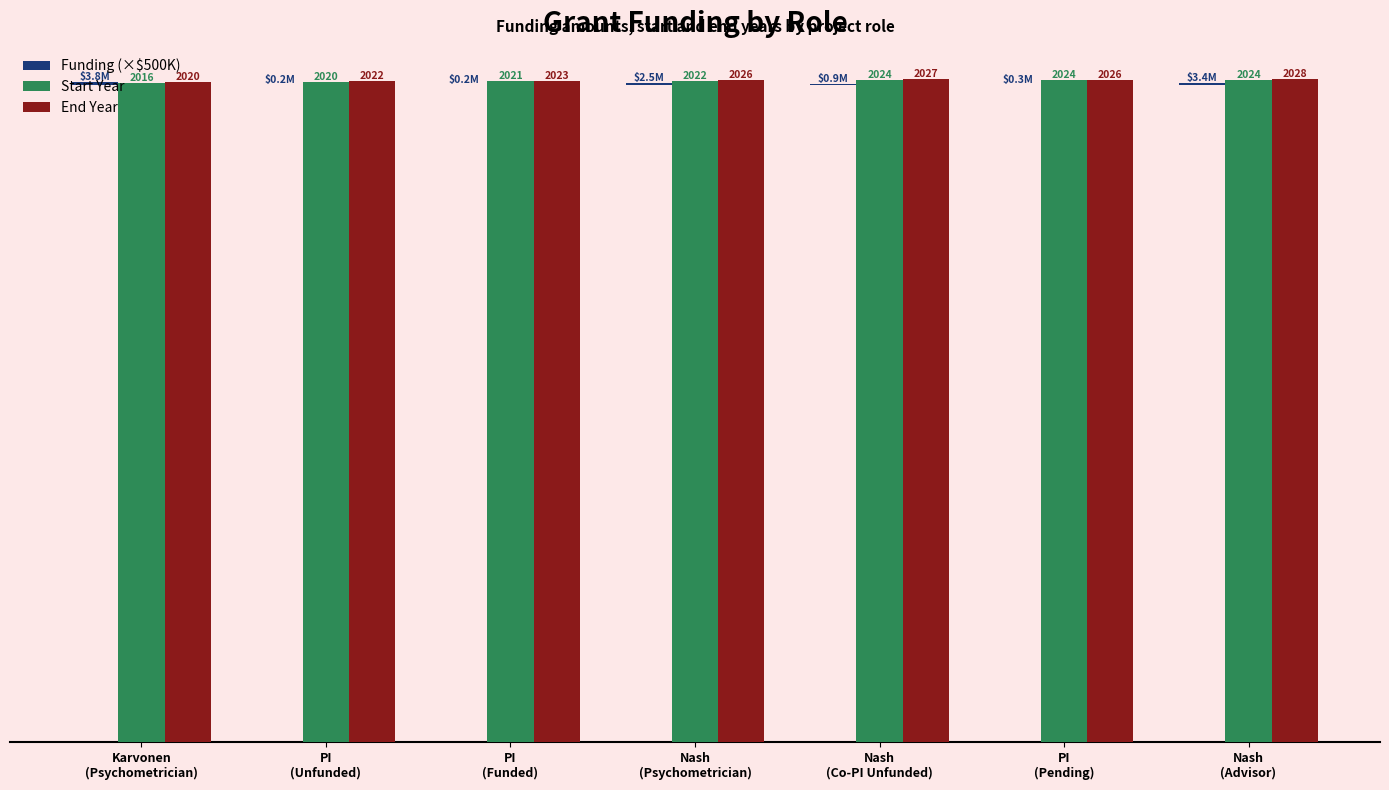

How many bars are there in each group?

3